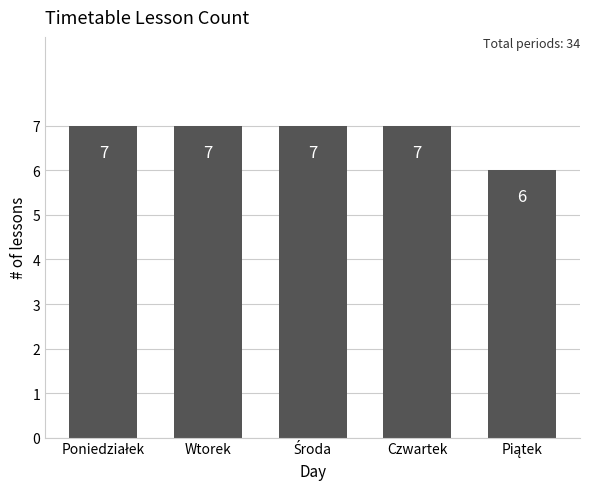

Reading left to right, what are all the values shown in this chart?

7	7	7	7	6